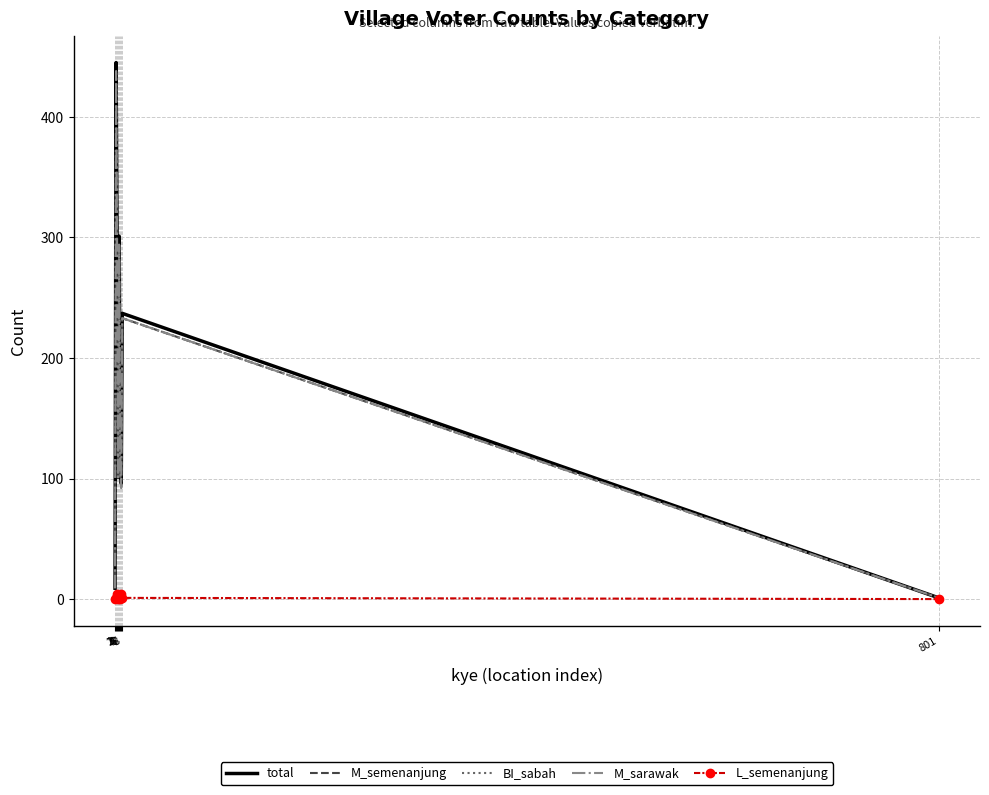

Where does the M_semenanjung series first go above 105?

2